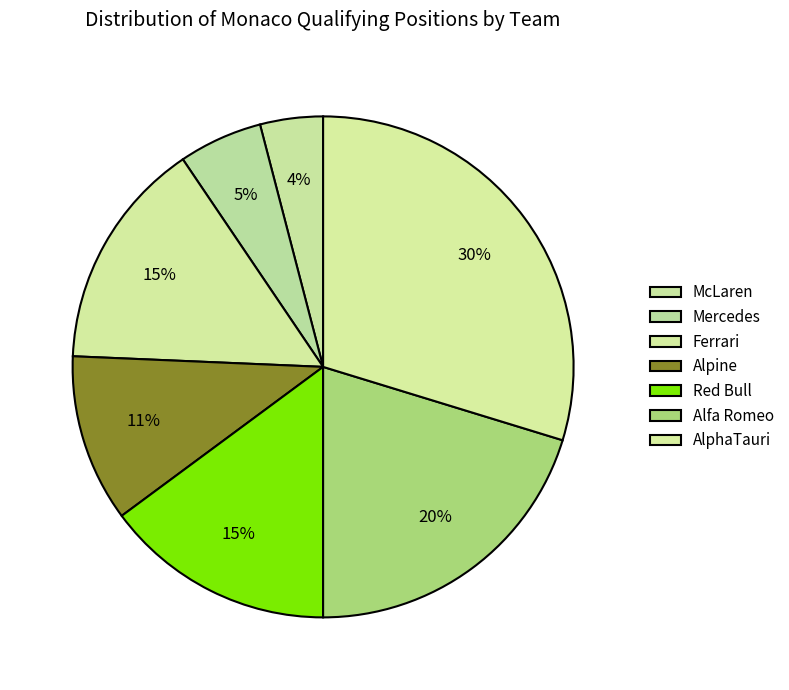

Is it true that Ferrari is 28% of the pie?

False